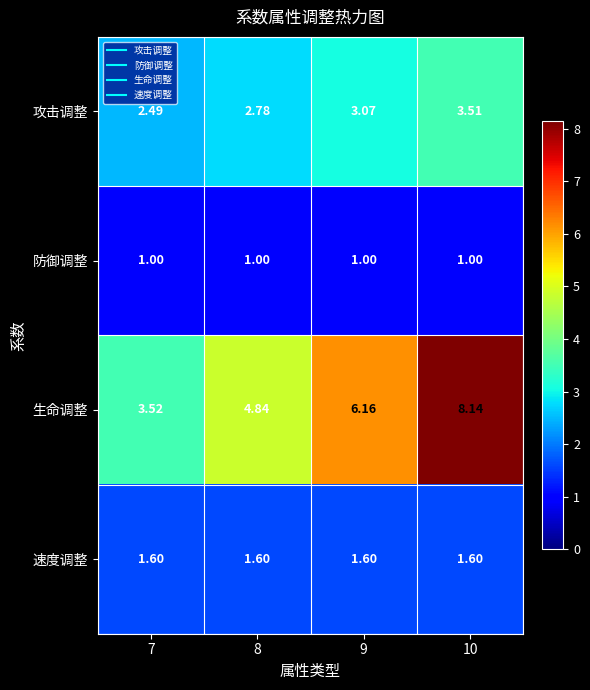

Which series changed the most between 7 and 10?

生命调整